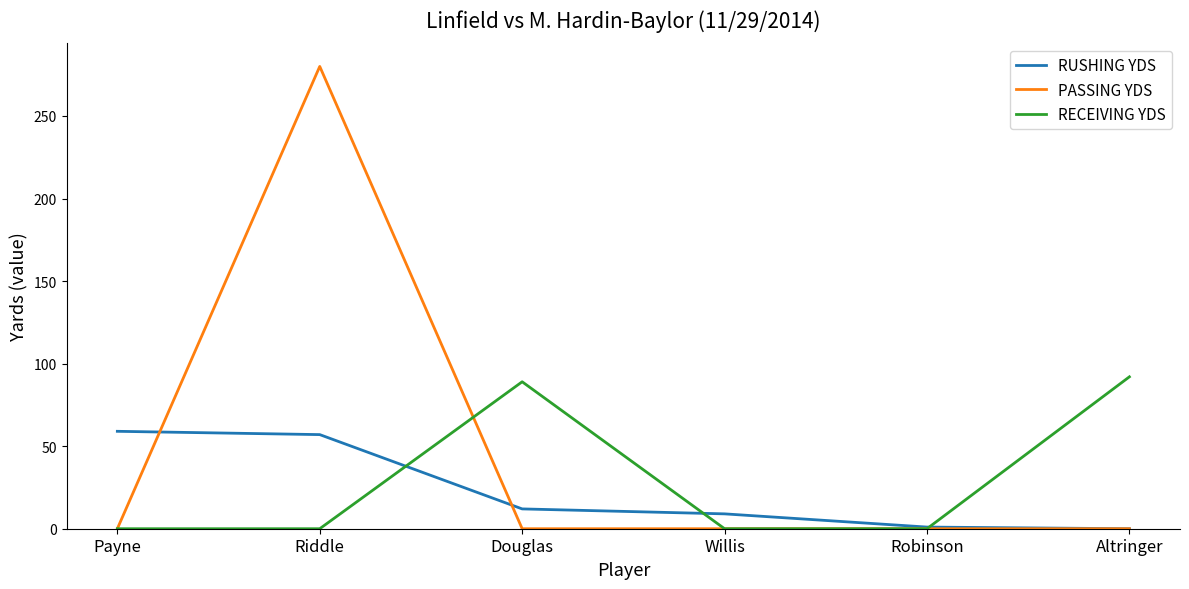

What is the average value of the PASSING YDS series?

47